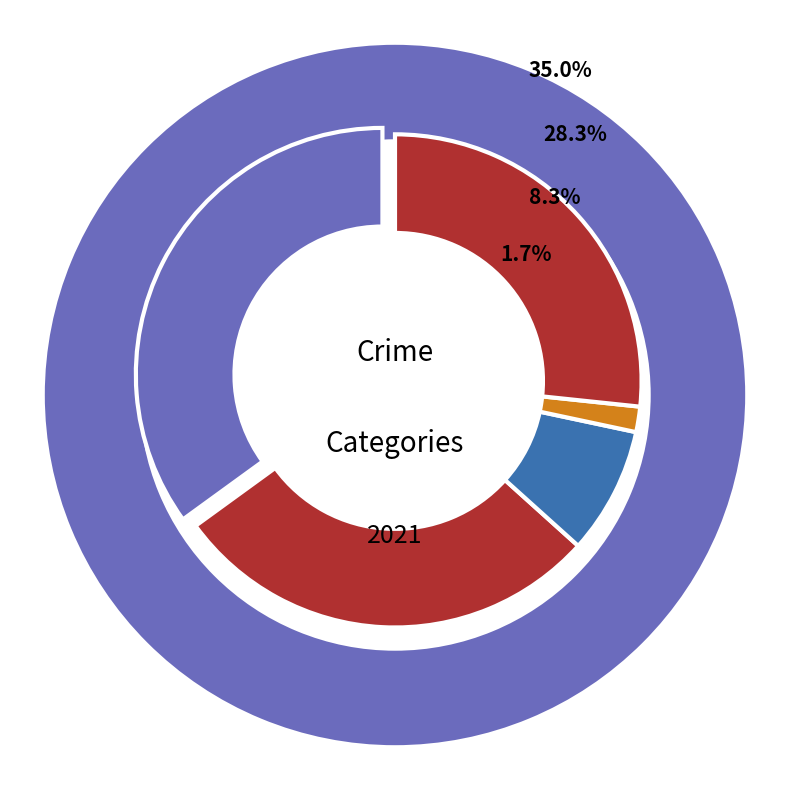

To the nearest percent, what is the average slice percentage?

20%